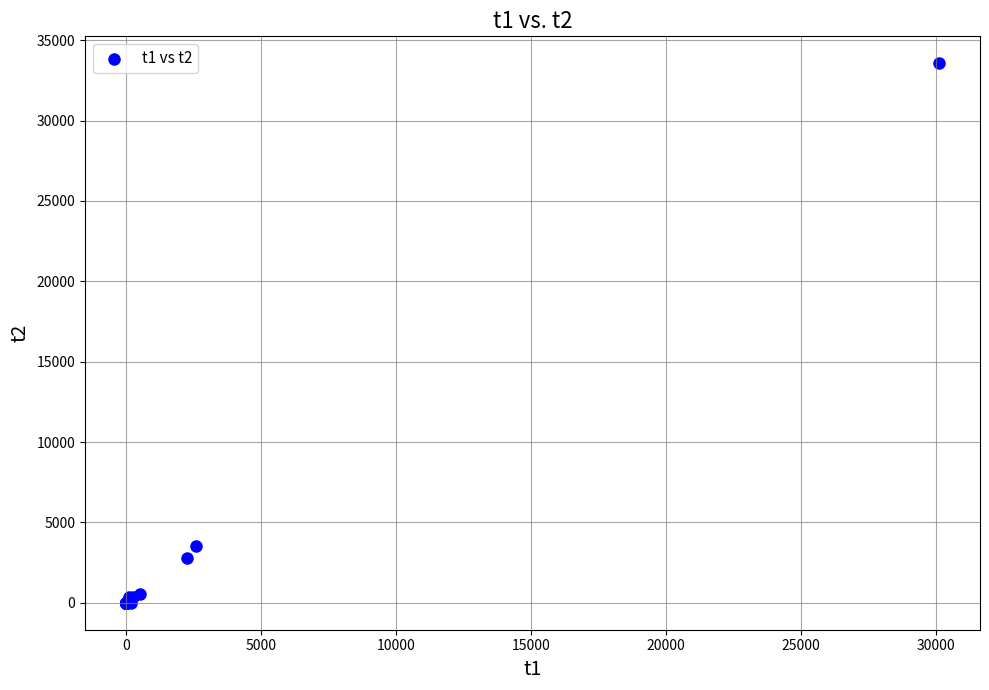

What Y value in the scatter plot is closest to 16781?

3528